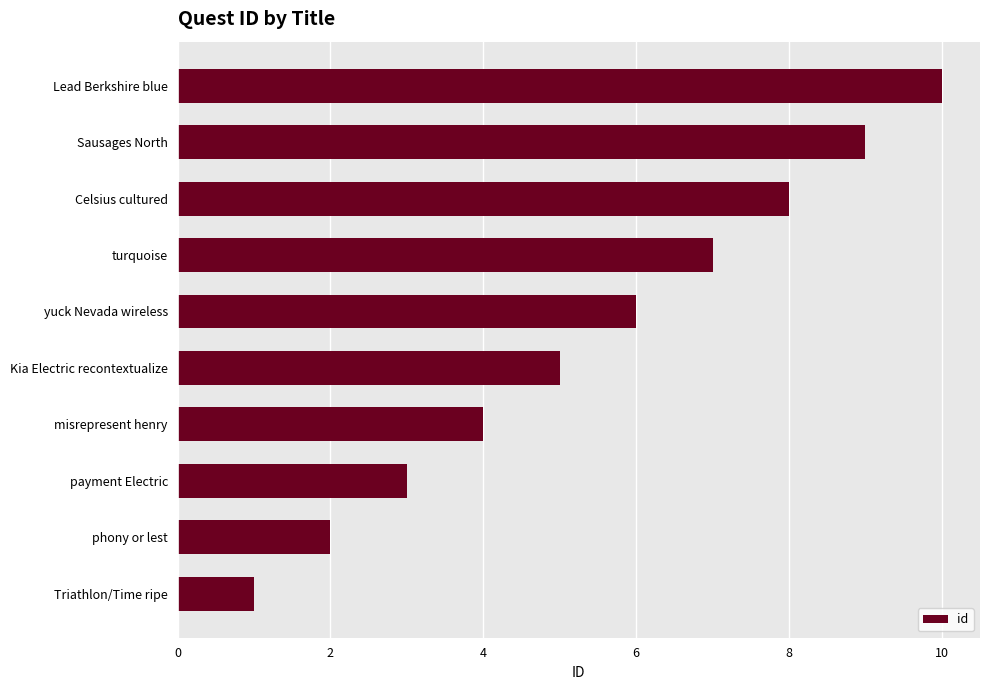

Rank the categories by value from lowest to highest.

Triathlon/Time ripe, phony or lest, payment Electric, misrepresent henry, Kia Electric recontextualize, yuck Nevada wireless, turquoise, Celsius cultured, Sausages North, Lead Berkshire blue